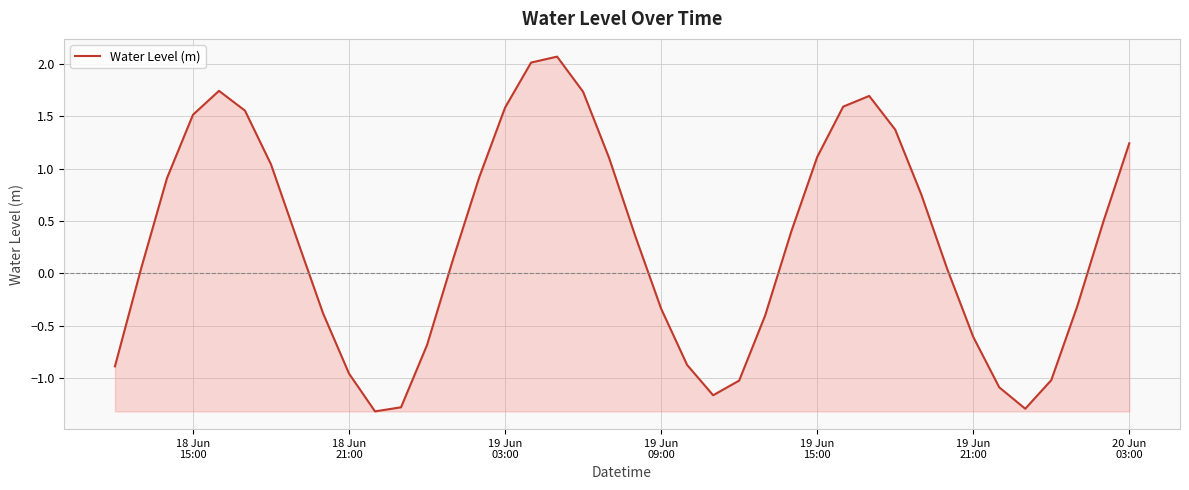

What is the maximum value shown in the chart?

2.1